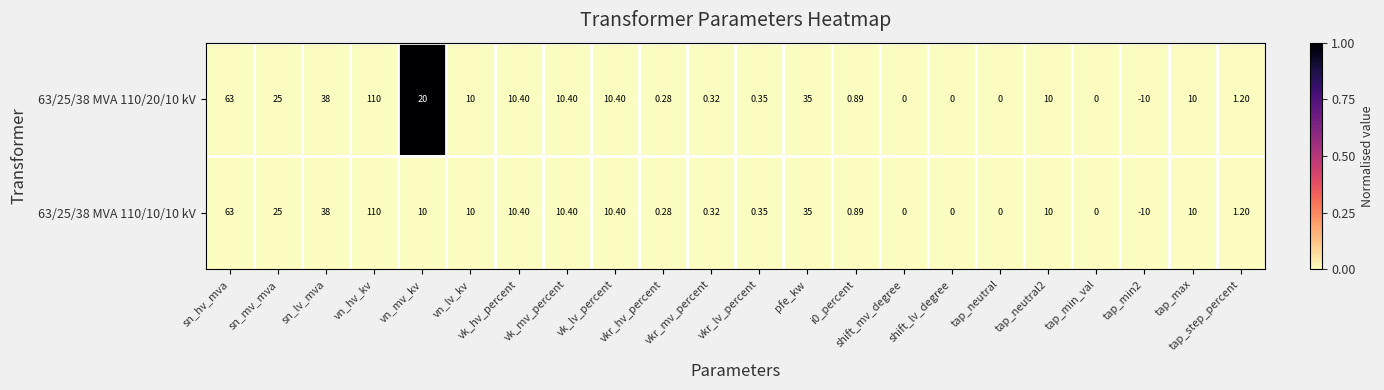

At which category is the sum across all series the highest?

vn_hv_kv